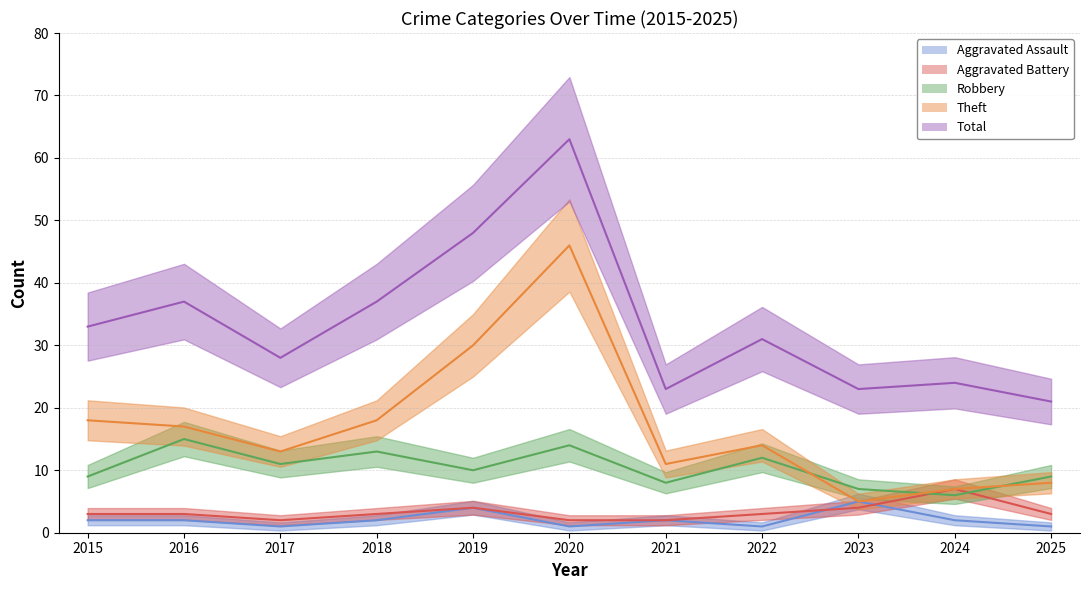

How many interior local peaks does the Aggravated Battery series have?

2